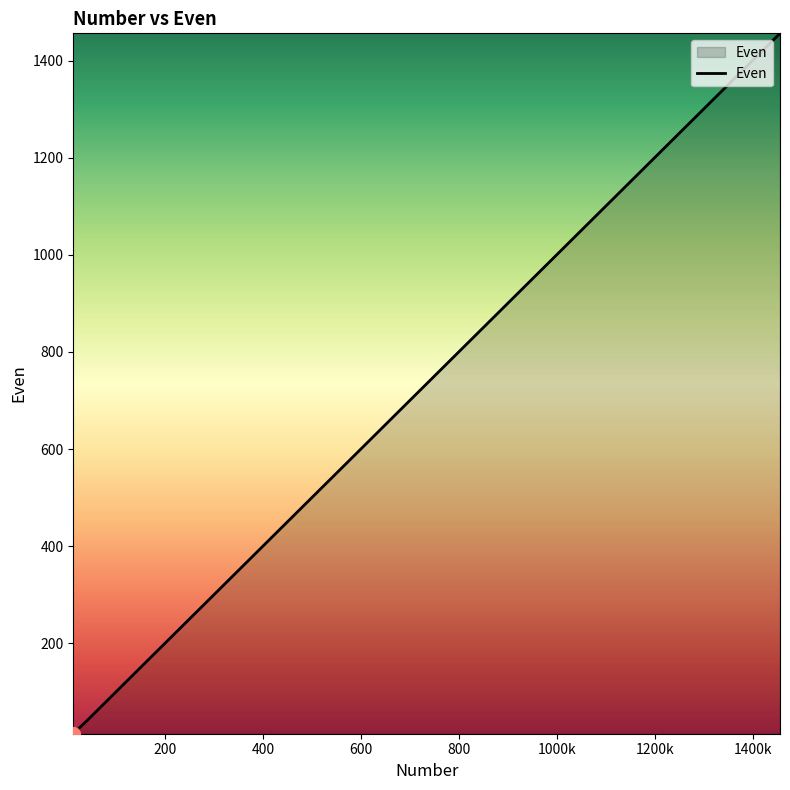

What is the maximum value shown in the chart?

1456